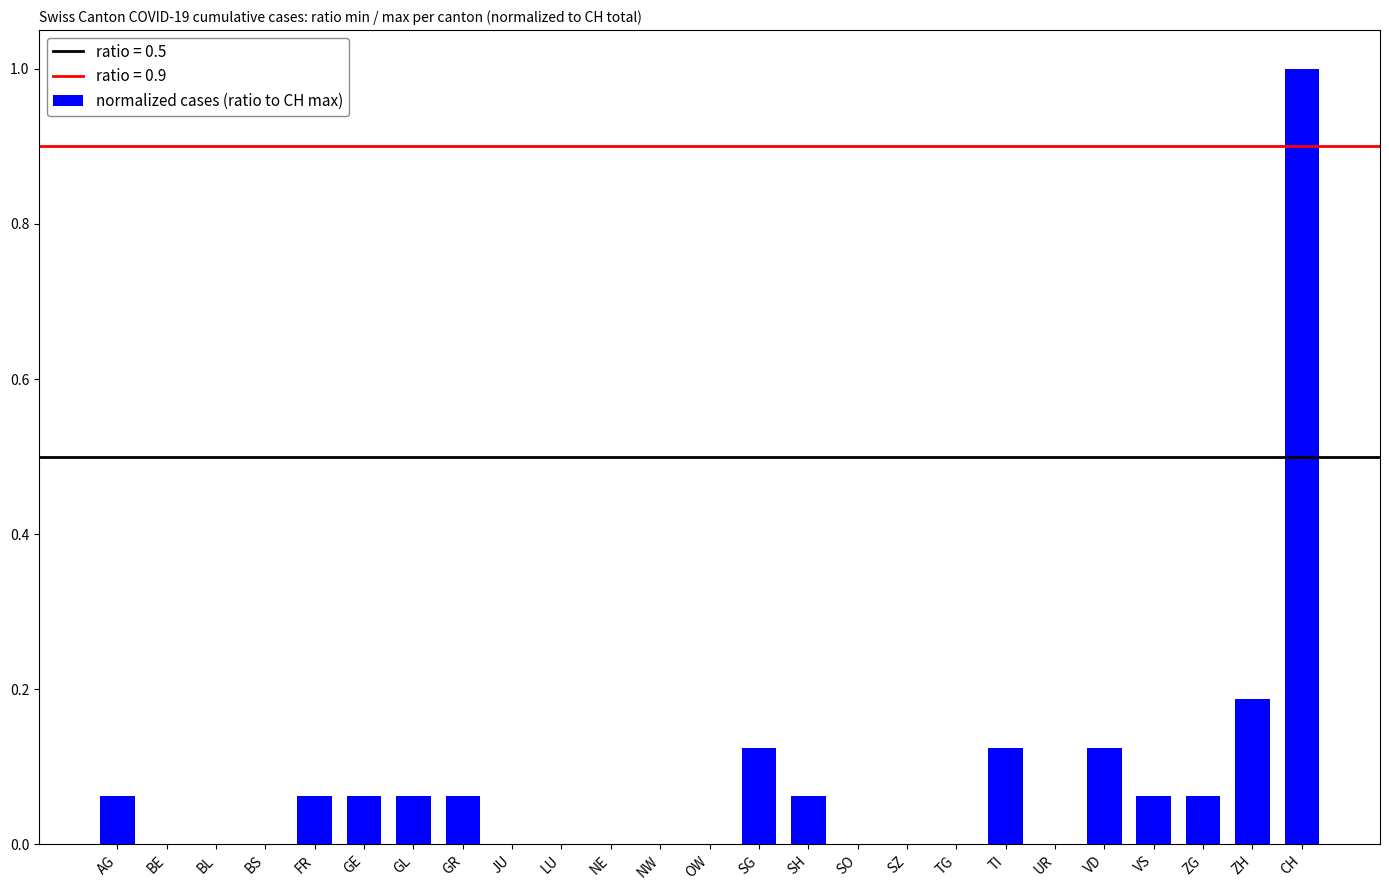

Between LU and FR, which is larger?

FR